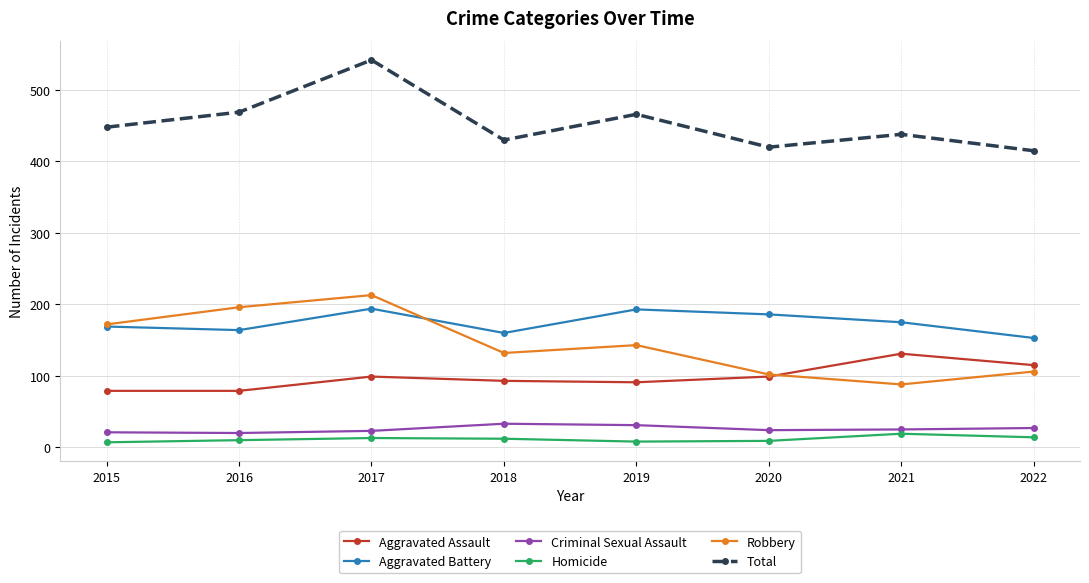

What are all the series names shown in the legend?

Aggravated Assault, Aggravated Battery, Criminal Sexual Assault, Homicide, Robbery, Total